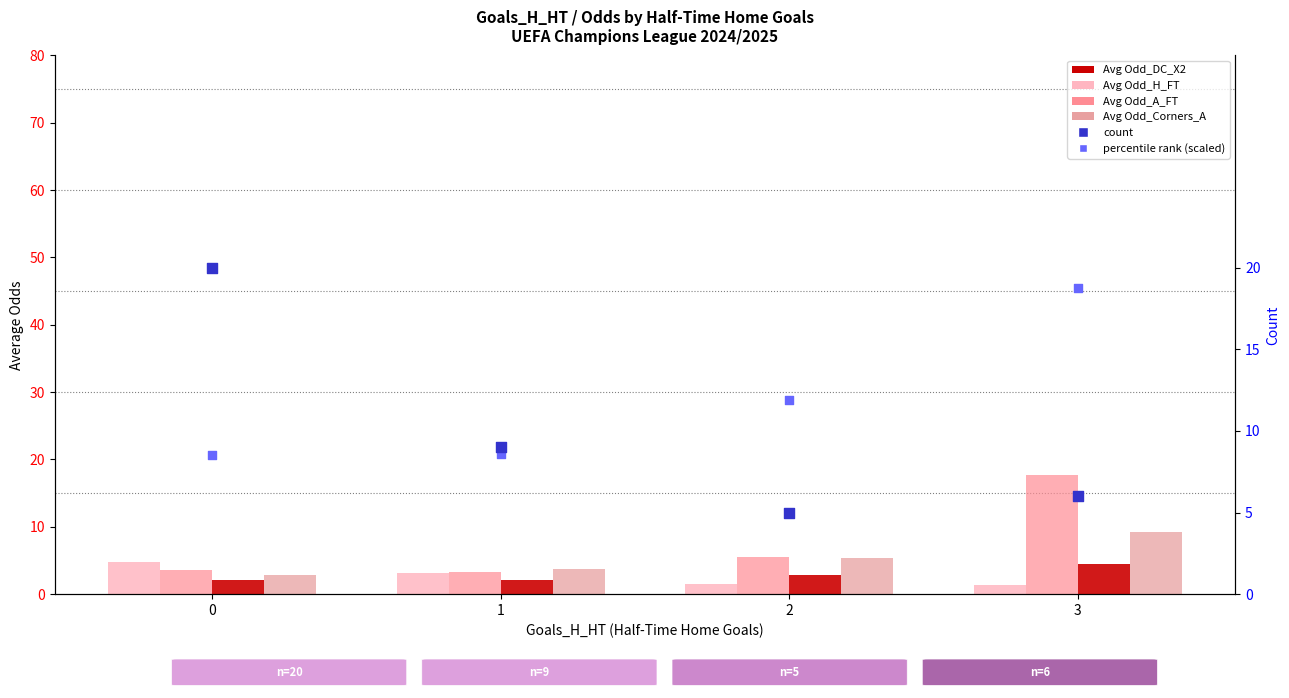

At which category is the sum across all series the highest?

3